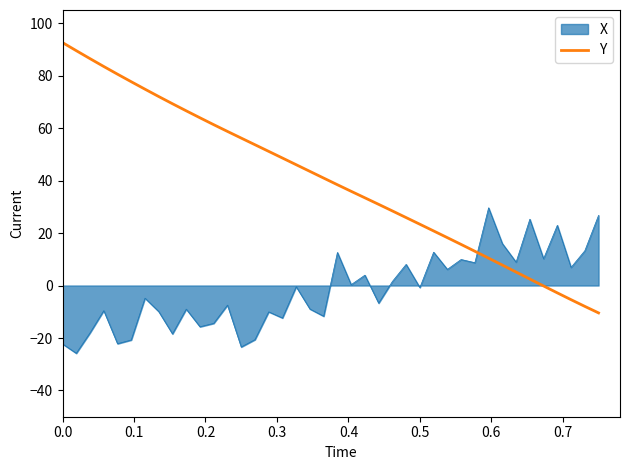

What is the maximum value shown in the chart?

92.6